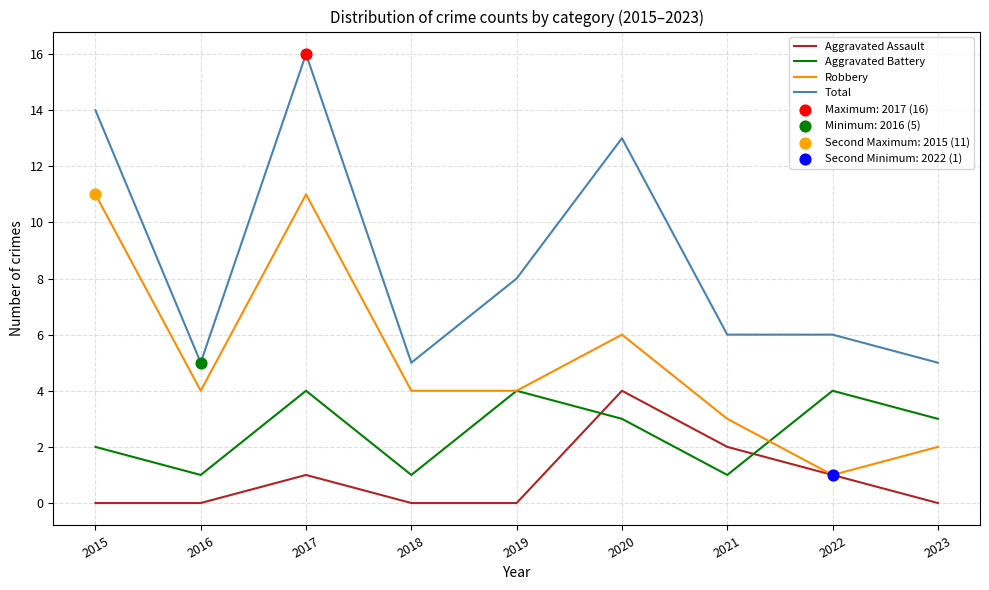

What is the difference between the highest and lowest values at 2023?

5